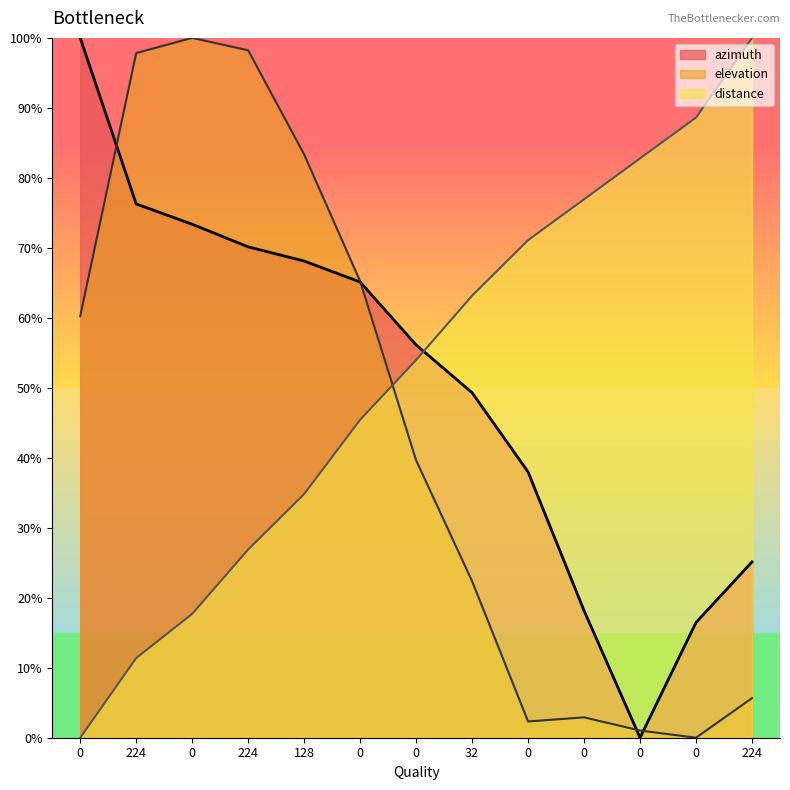

List the series in order of their overall mean, lowest first.

elevation, azimuth, distance